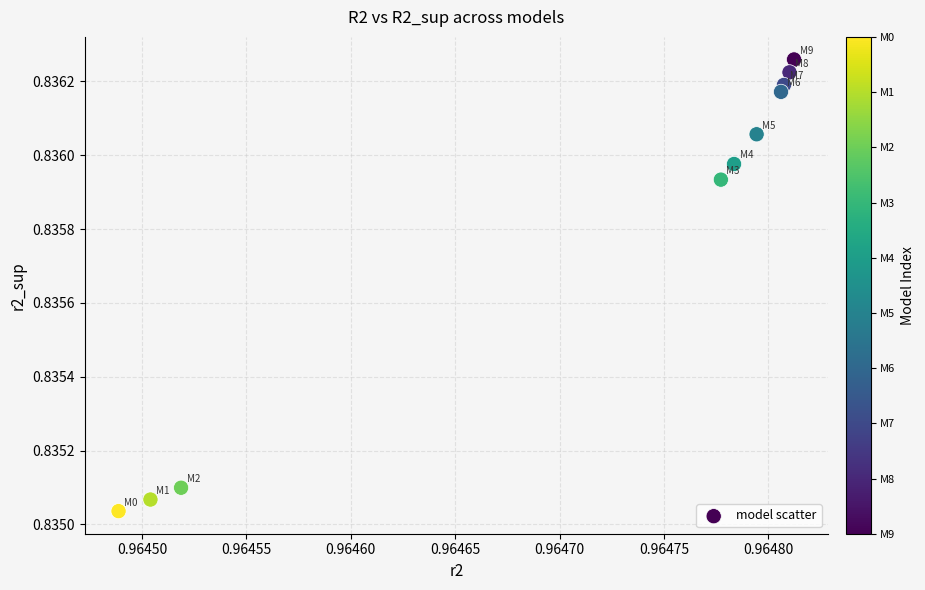

What is the average X value?

1.0